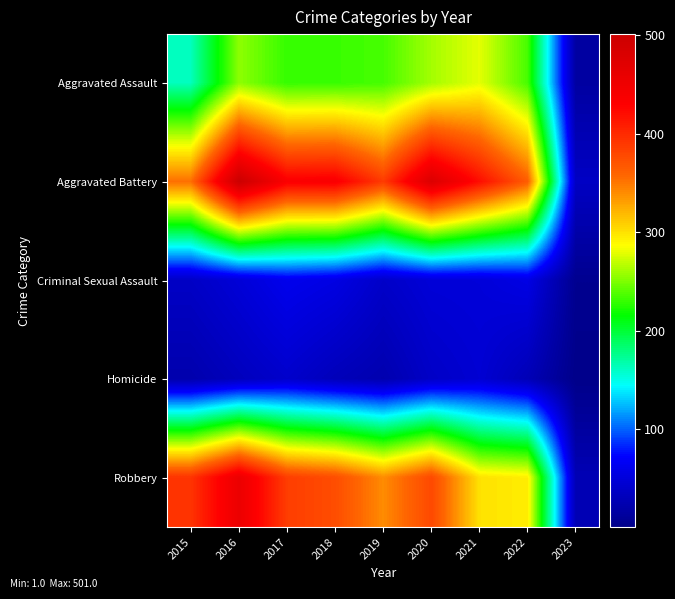

Between 2021 and 2017, which is larger?

2021